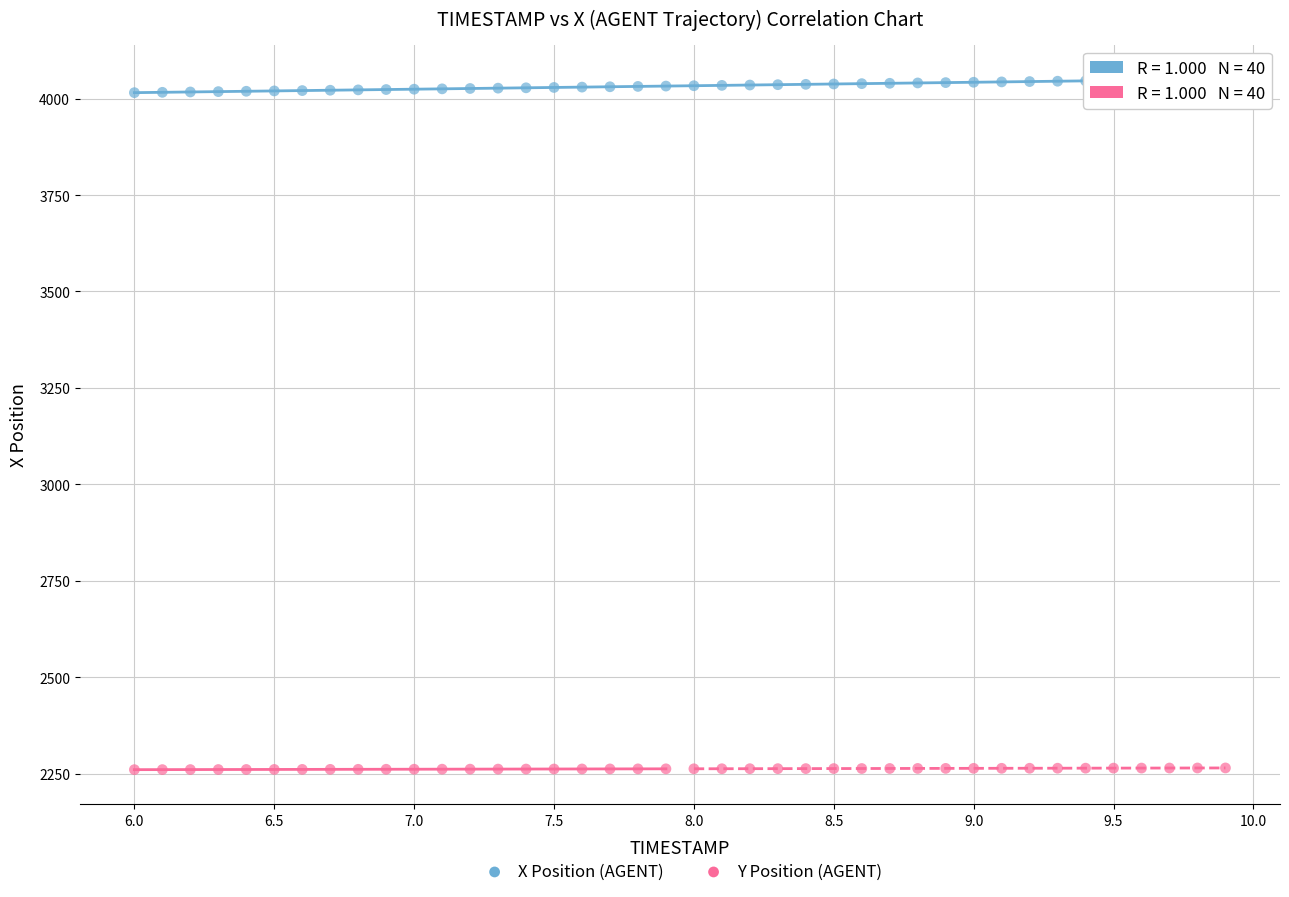

Which series reaches the maximum Y coordinate?

X Position (AGENT)